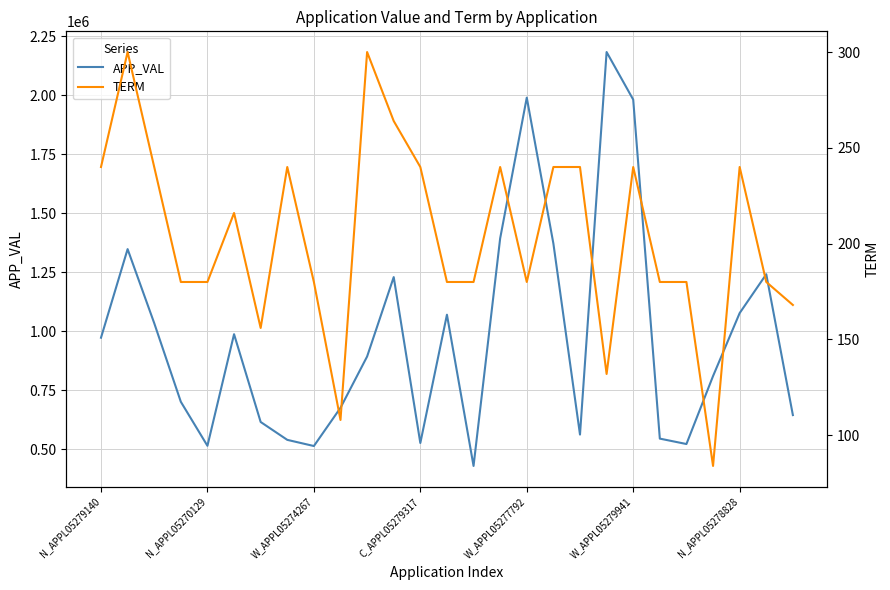

Reading right to left, extract all data points from this chart.

APP_VAL: 645224	1241488	1077048	810401	522722	545620	1980772	2182185	562748	1371548	1989162	1393364	429945	1070203	527057	1229402	893212	676080	514266	540378	616020	987661	515222	701562	1034479	1347830	972801
TERM: 168	180	240	84	180	180	240	132	240	240	180	240	180	180	240	264	300	108	180	240	156	216	180	180	240	300	240